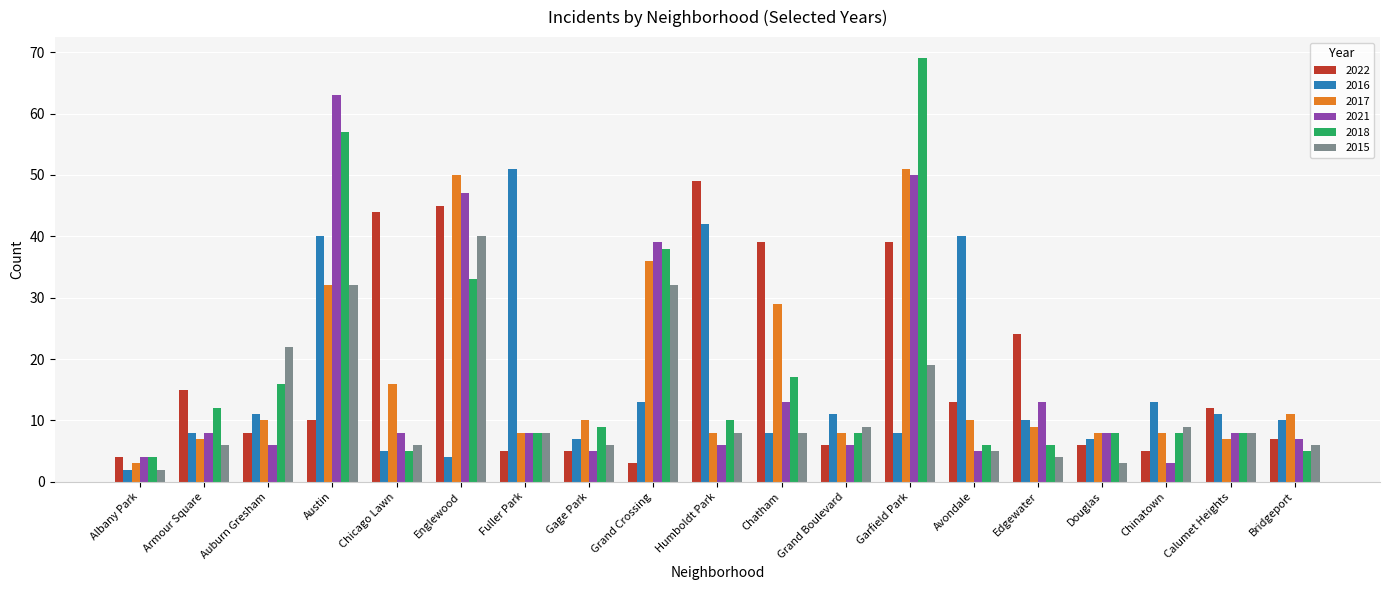

At which label is 2021 closest to 33?

Grand Crossing